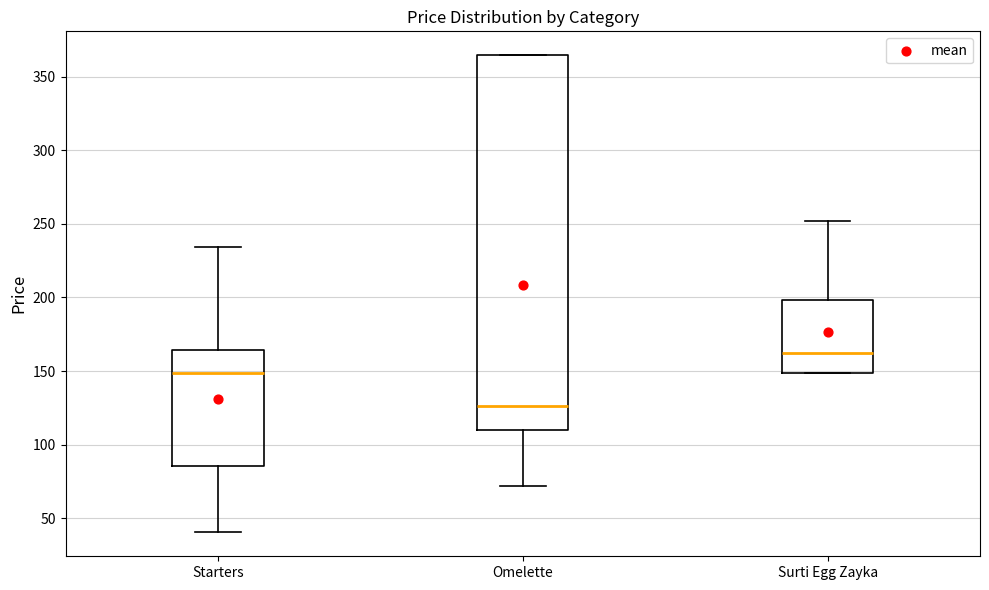

Comparing the boxes themselves (not the whiskers), which one is the tallest?

Omelette